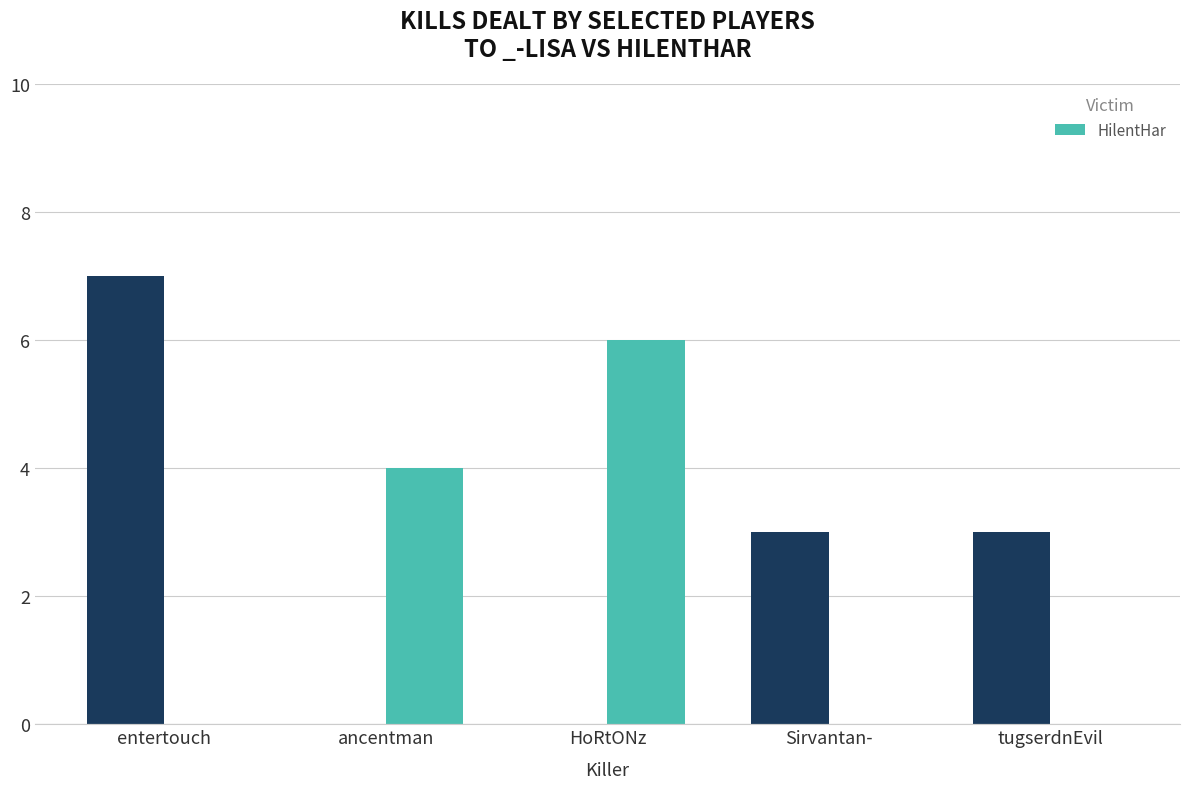

Read the HilentHar value at ancentman.

4